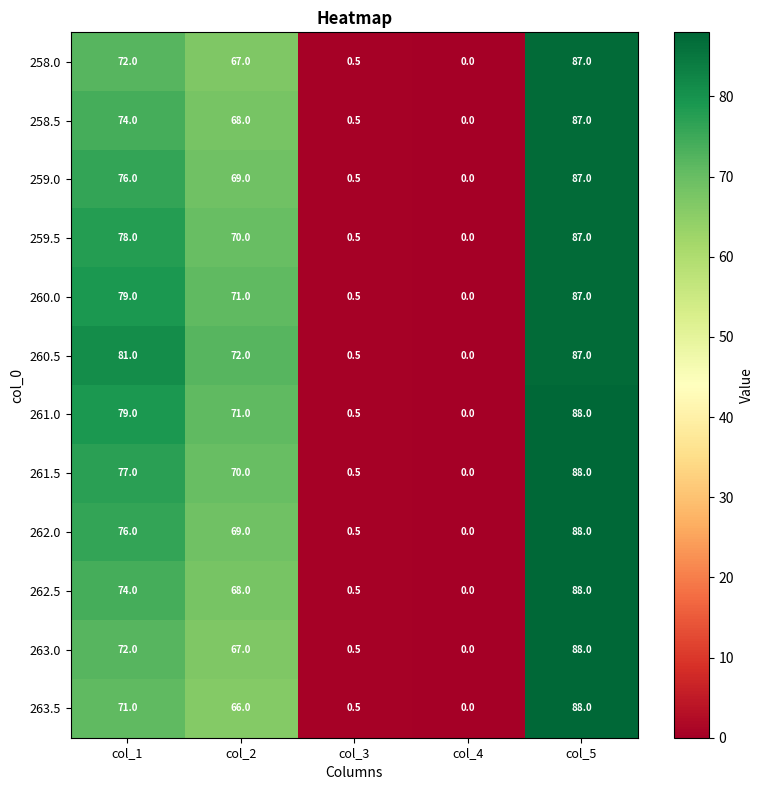

Where is 262.5 nearest to the value 44?

col_2